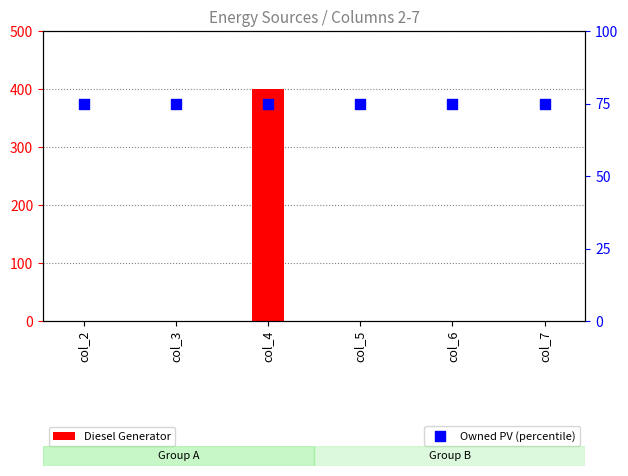

Which series has the widest spread of Y values?

Diesel Generator